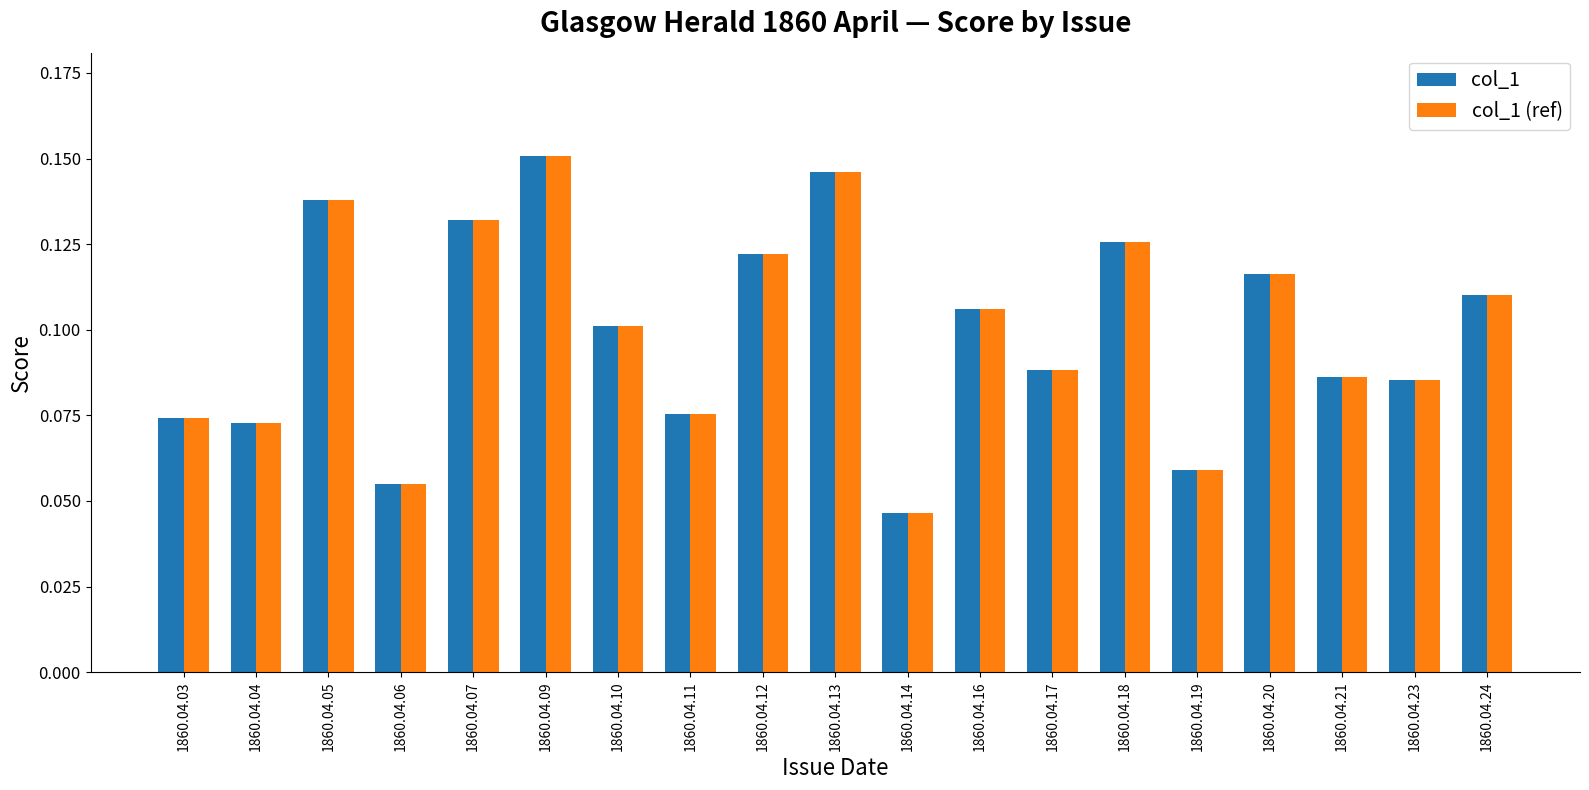

How many col_1 (ref) values are between 0 and 1?

19